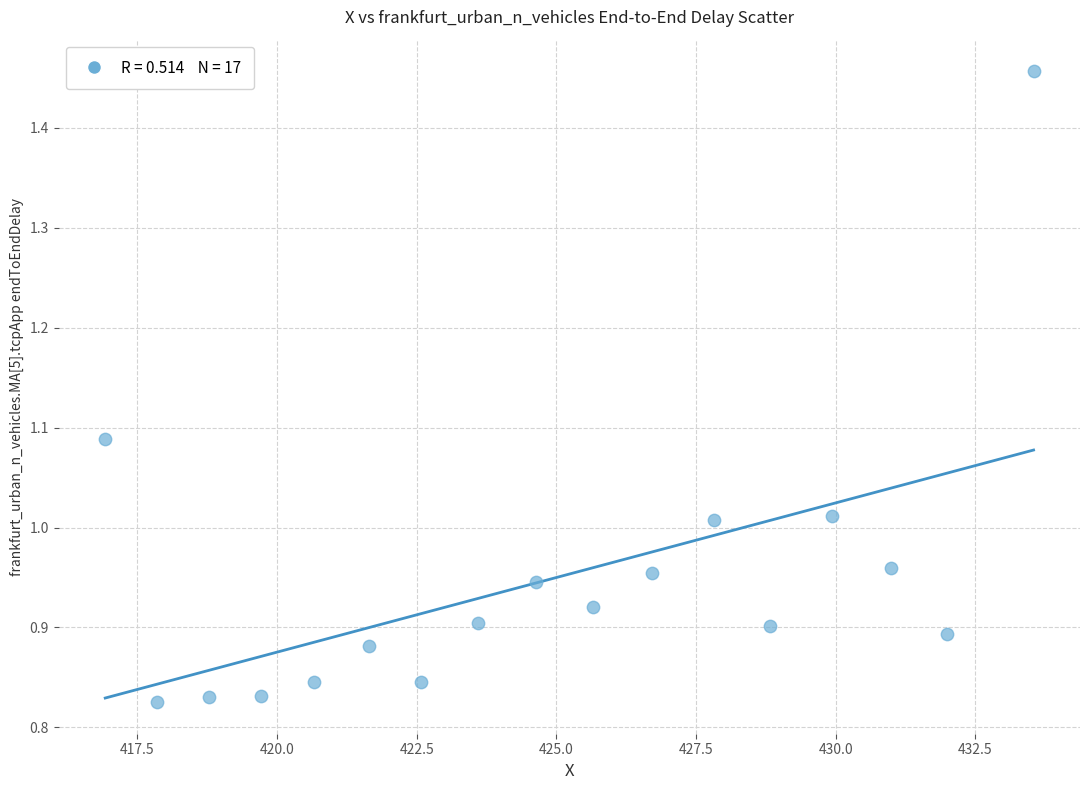

What is the range of Y values (max minus min)?

0.6